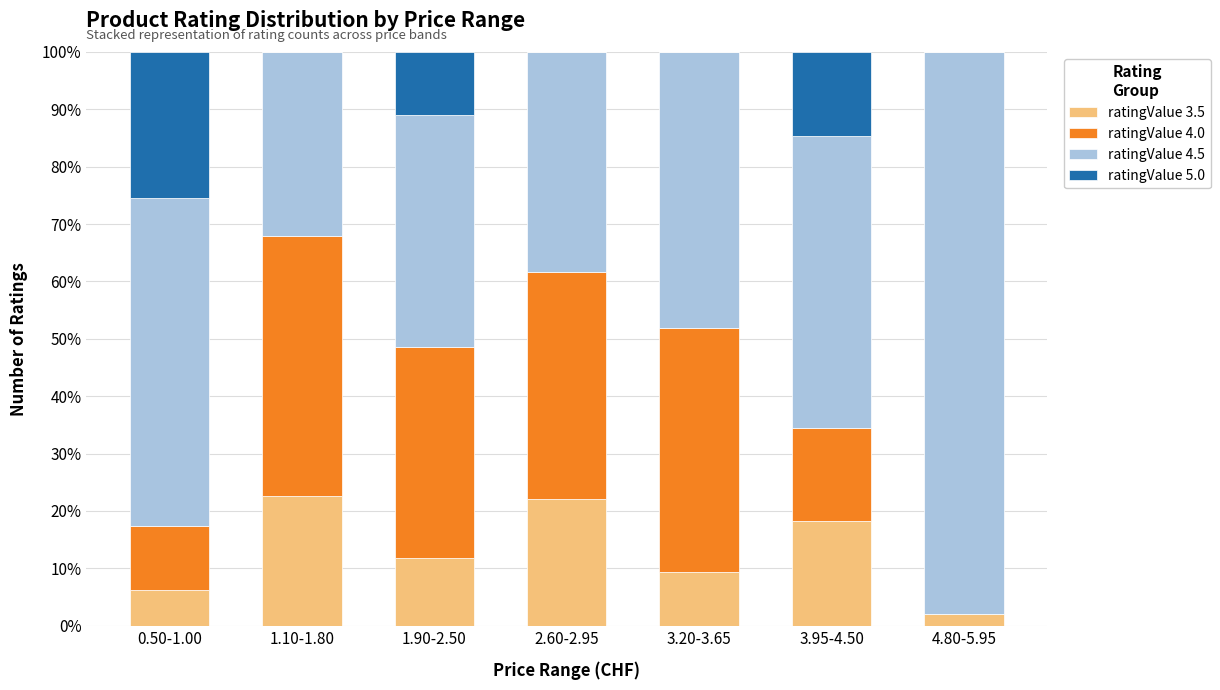

Count the number of data series in this chart.

4